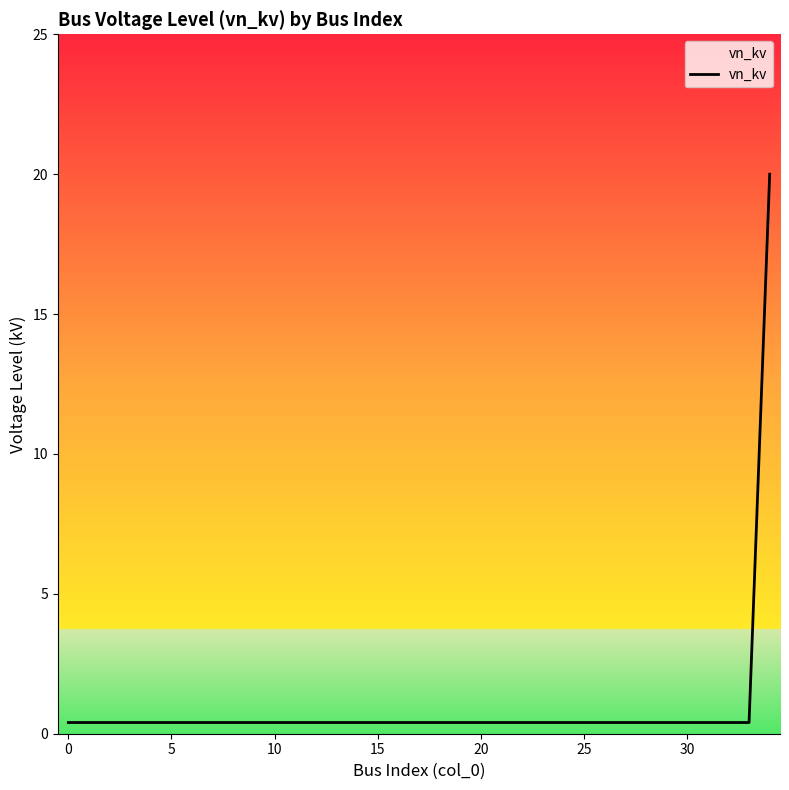

What is the maximum value shown in the chart?

20.0